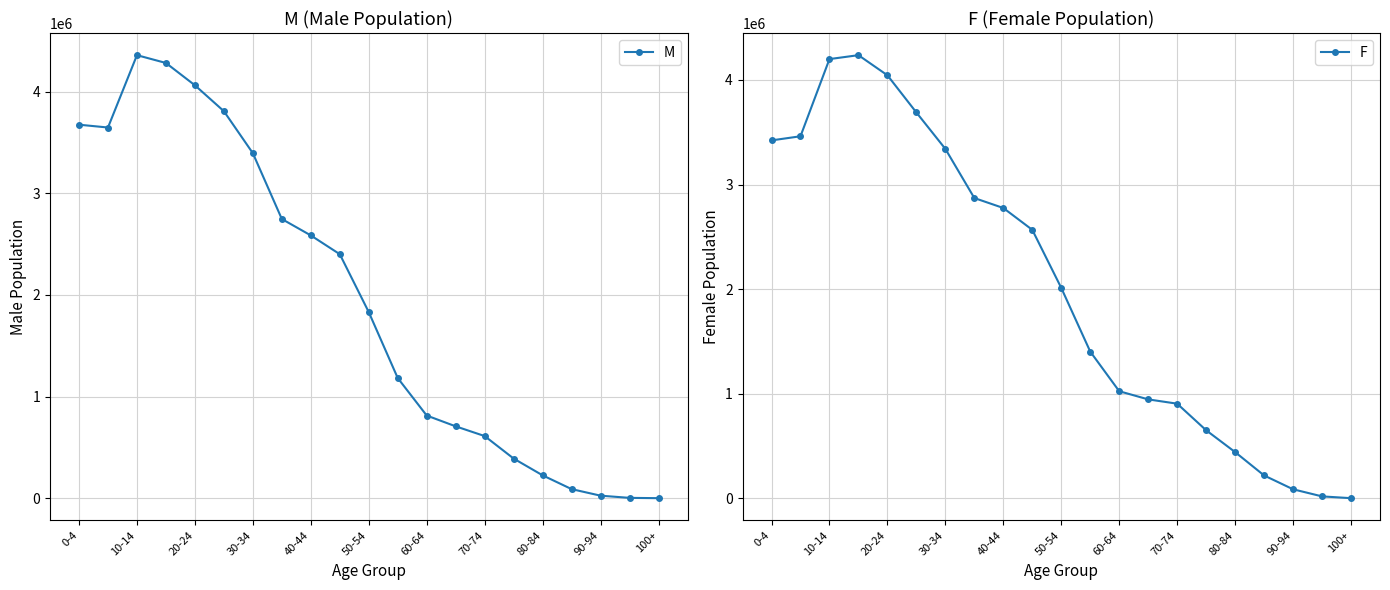

True or false: M has more than 0 interior local peaks.

True